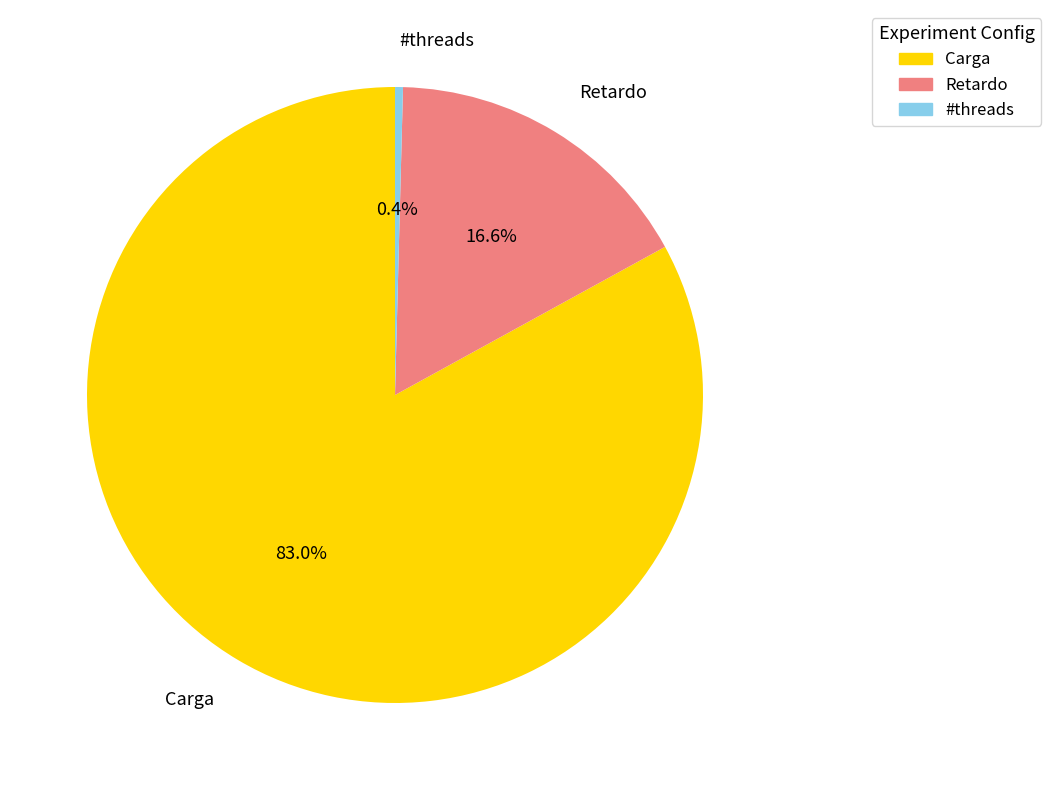

Does Carga represent more than half of the total?

Yes